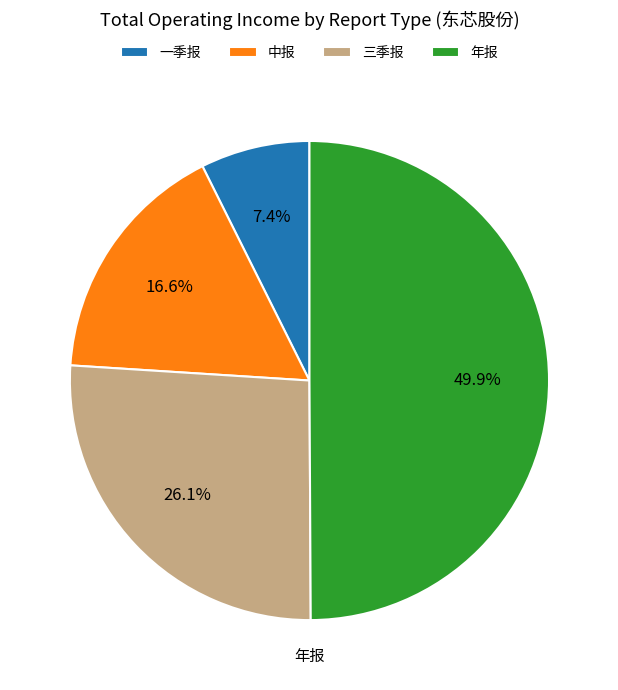

Does 三季报 represent more than half of the total?

No